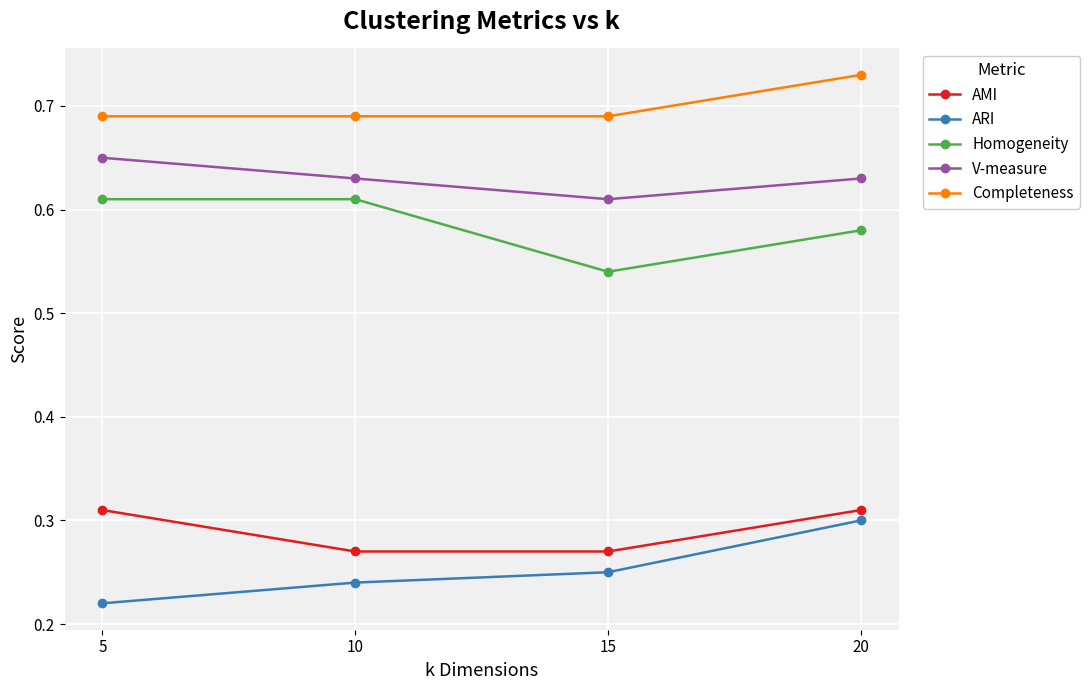

How many lines are shown in the chart?

5